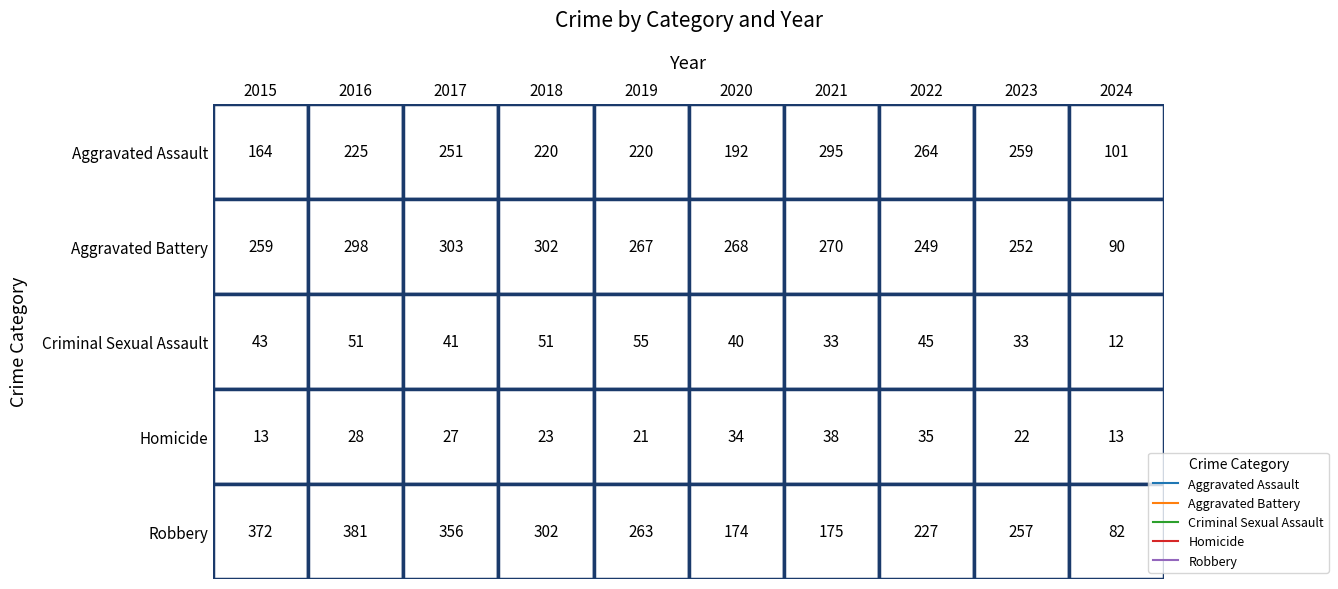

List the labels in order of Aggravated Battery value, largest first.

2017, 2018, 2016, 2021, 2020, 2019, 2015, 2023, 2022, 2024